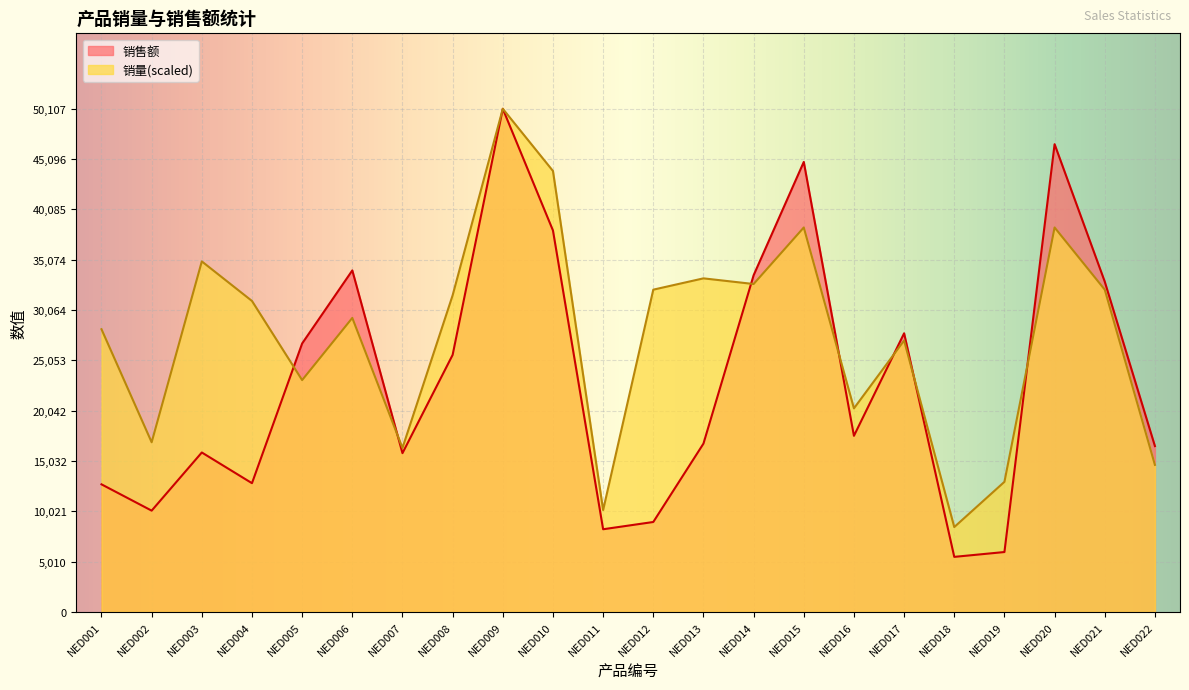

Reading left to right, extract all data points from this chart.

销售额: NED001=12700	NED002=10080	NED003=15872	NED004=12815	NED005=26732	NED006=34008	NED007=15805	NED008=25592	NED009=50107	NED010=37986	NED011=8226	NED012=8949	NED013=16756	NED014=33524	NED015=44812	NED016=17532	NED017=27744	NED018=5475	NED019=5957	NED020=46580	NED021=32889	NED022=16510
销量: NED001=28150	NED002=16890	NED003=34906	NED004=30965	NED005=23083	NED006=29276	NED007=16327	NED008=31528	NED009=50107	NED010=43914	NED011=10134	NED012=32091	NED013=33217	NED014=32654	NED015=38284	NED016=20268	NED017=27024	NED018=8445	NED019=12949	NED020=38284	NED021=32091	NED022=14638